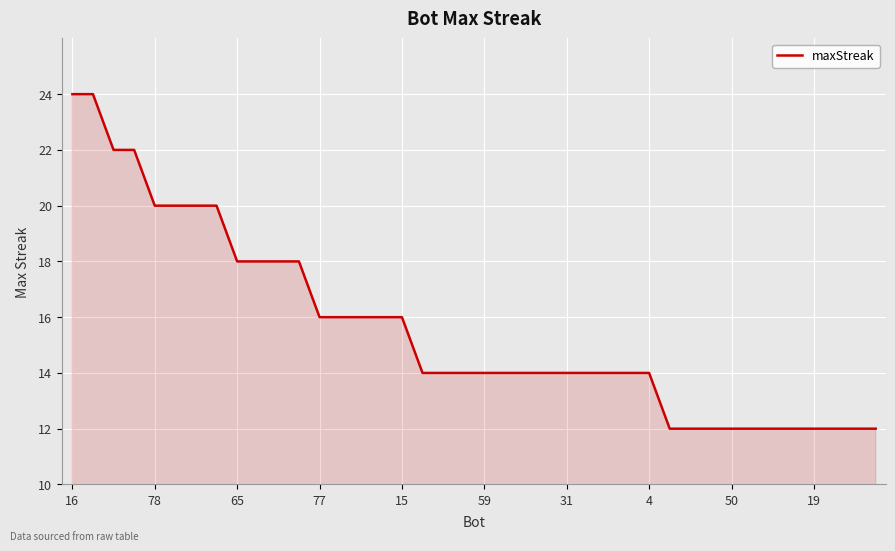

Does the chart display data point markers on the line(s)?

No